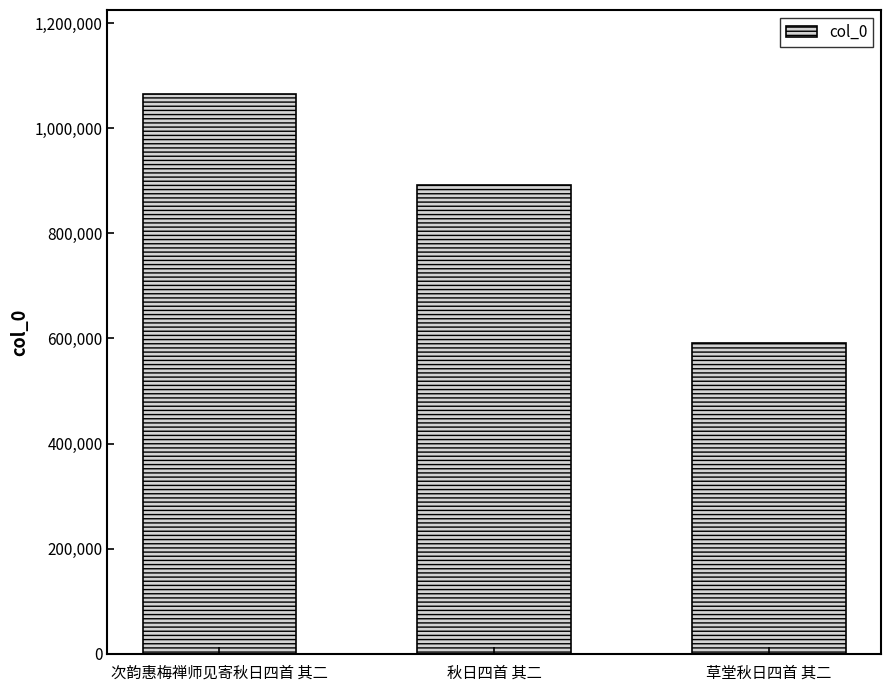

Where is the data nearest to the value 828255?

秋日四首 其二